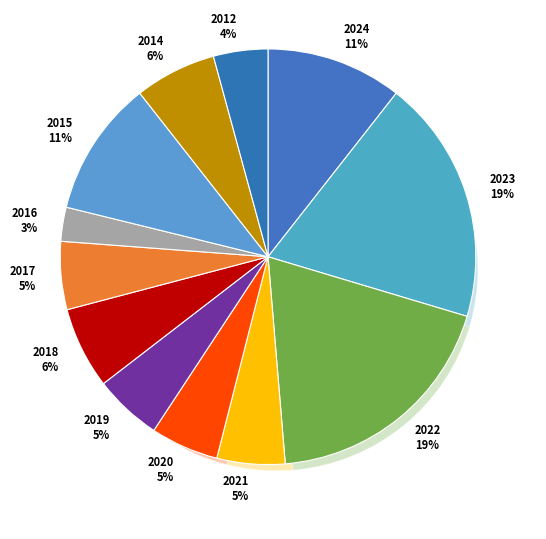

Count the number of slices in the pie.

12